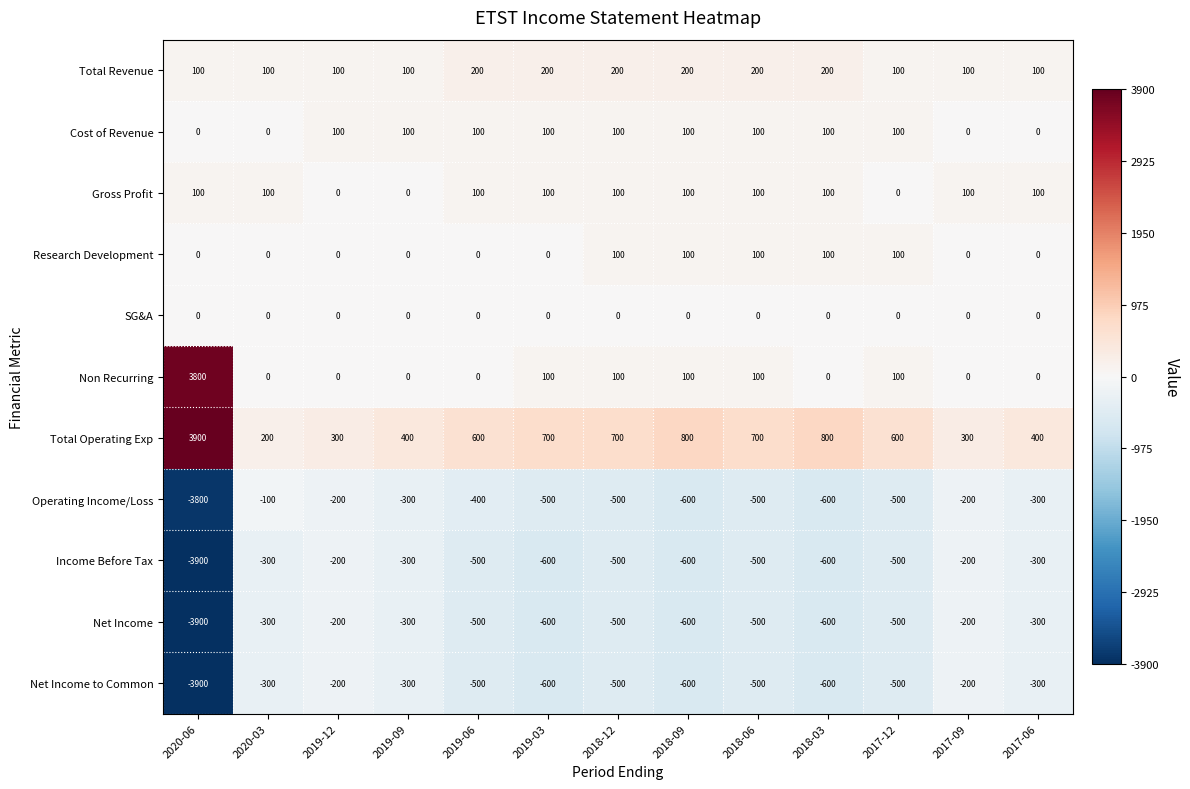

At which label does Net Income first exceed -500?

2020-03